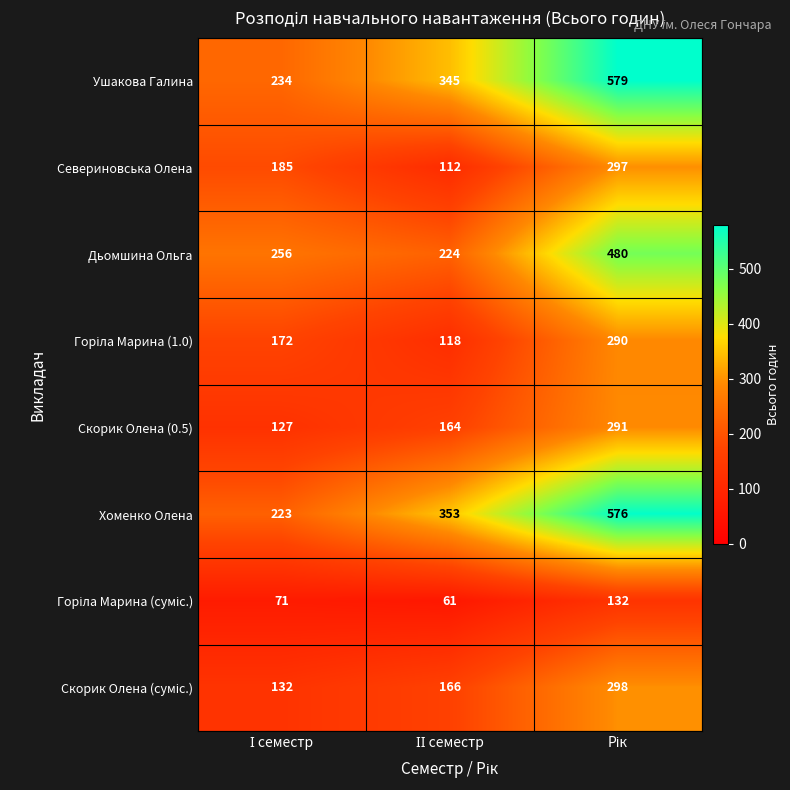

What is the difference between the maximum and second lowest values in the Скорик Олена (0.5) series?

127